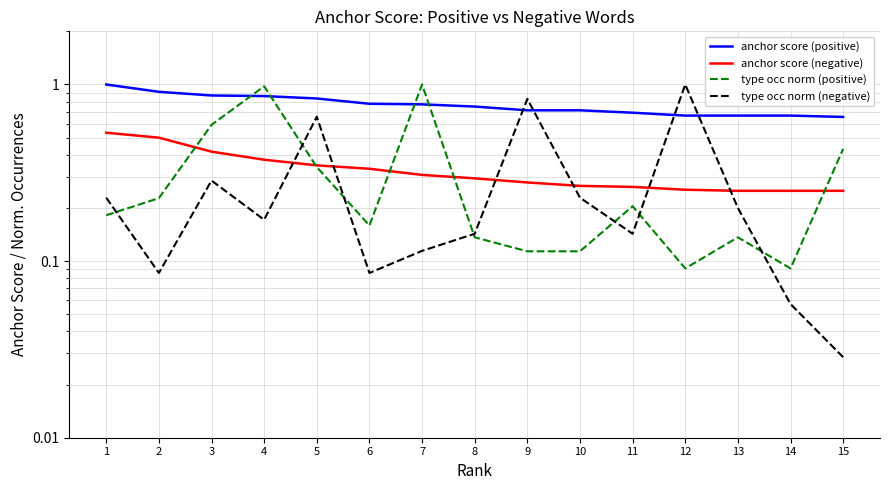

Reading left to right, transcribe all the data shown in this chart.

anchor score (positive): 1.0	0.9	0.9	0.9	0.8	0.8	0.8	0.8	0.7	0.7	0.7	0.7	0.7	0.7	0.7
anchor score (negative): 0.5	0.5	0.4	0.4	0.3	0.3	0.3	0.3	0.3	0.3	0.3	0.3	0.2	0.2	0.2
type occ norm (positive): 0.2	0.2	0.6	1.0	0.3	0.2	1.0	0.1	0.1	0.1	0.2	0.1	0.1	0.1	0.4
type occ norm (negative): 0.2	0.1	0.3	0.2	0.7	0.1	0.1	0.1	0.8	0.2	0.1	1.0	0.2	0.1	0.0